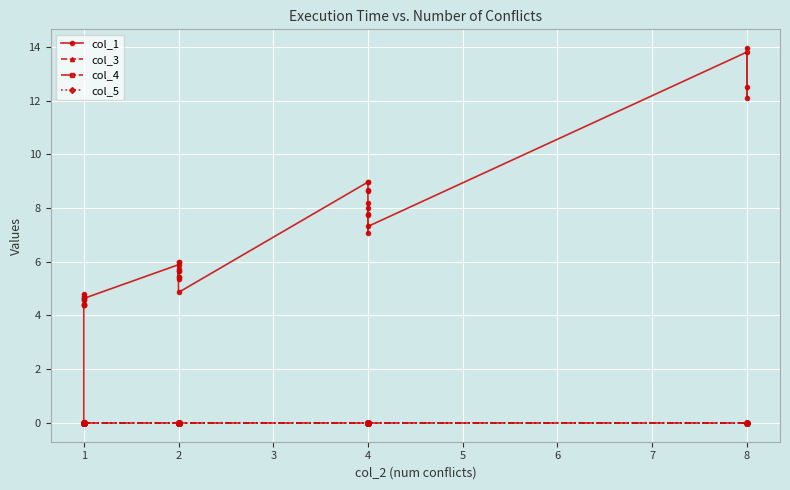

How many data points does each series have?

35